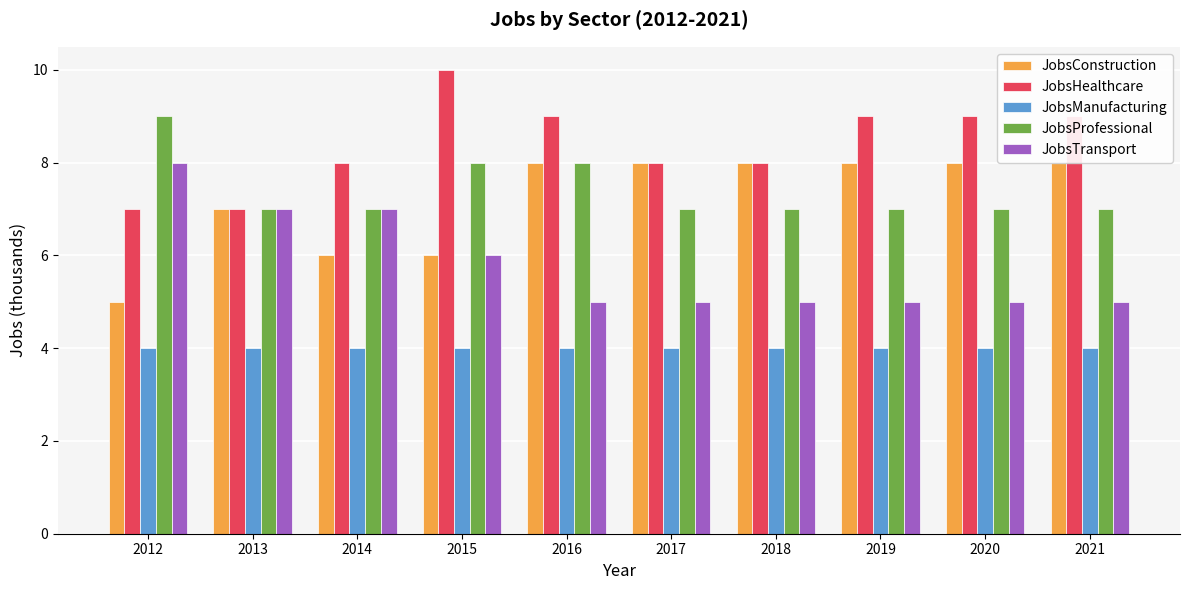

Are the bars horizontal?

No